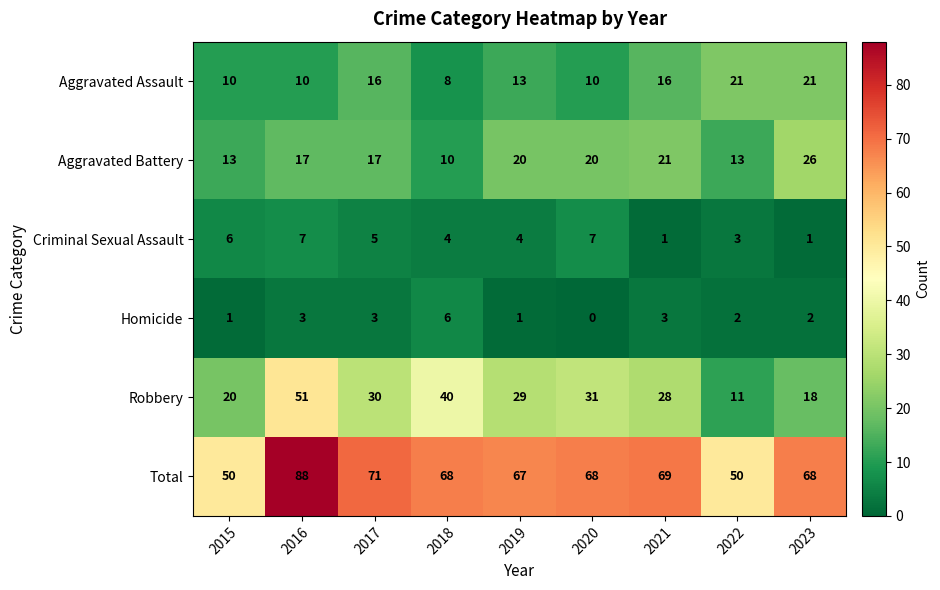

Is it true that Homicide equals 3 at 2023?

False